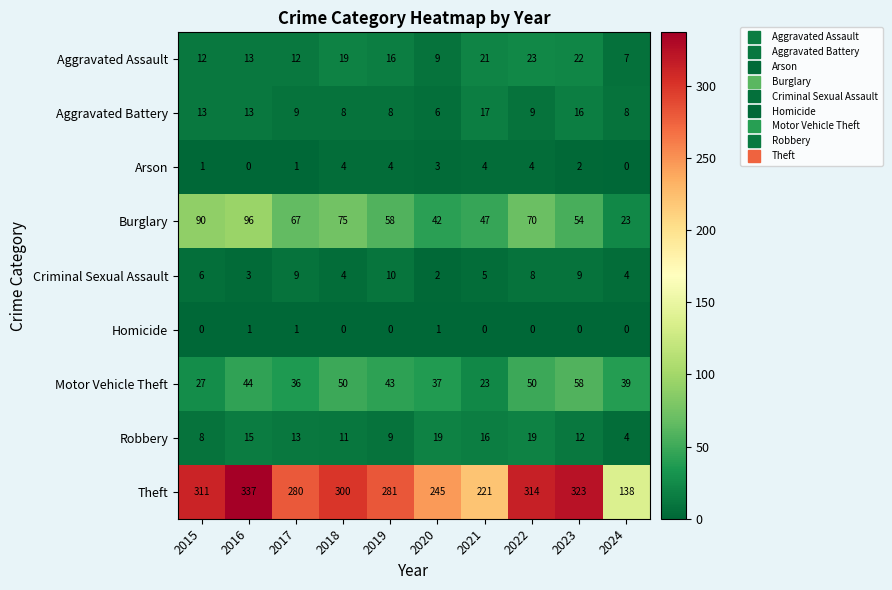

Which series has the largest range (max minus min)?

Theft